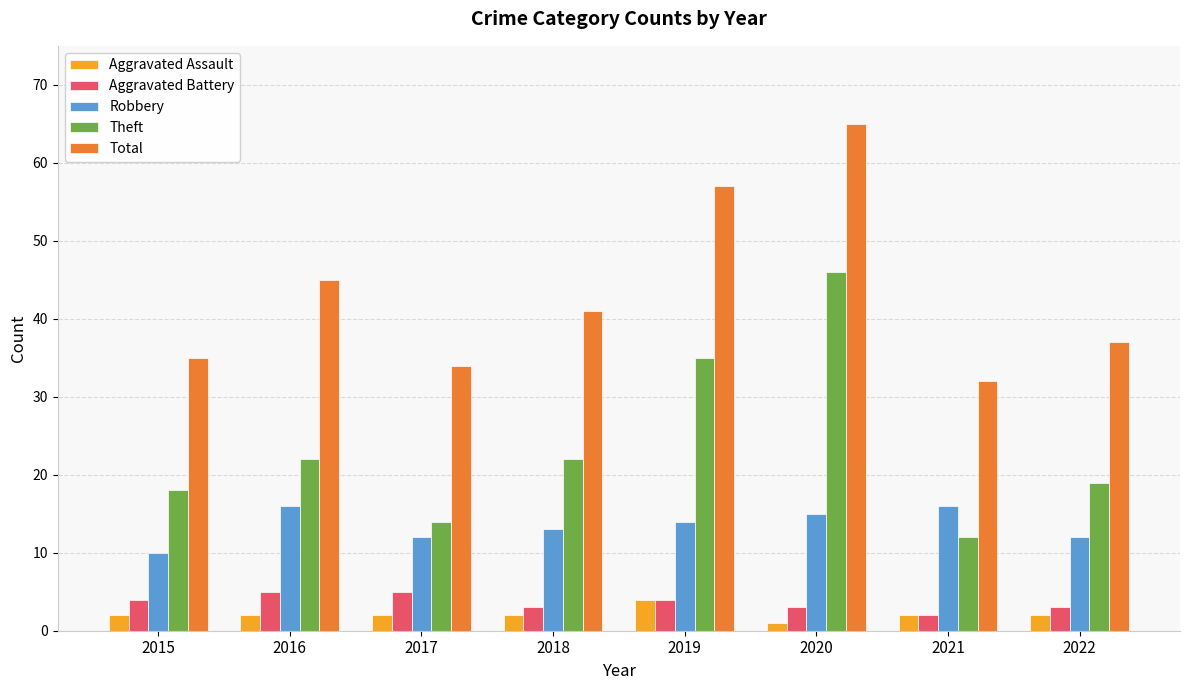

What is the value of the Robbery bar at the 7th from the left?

16